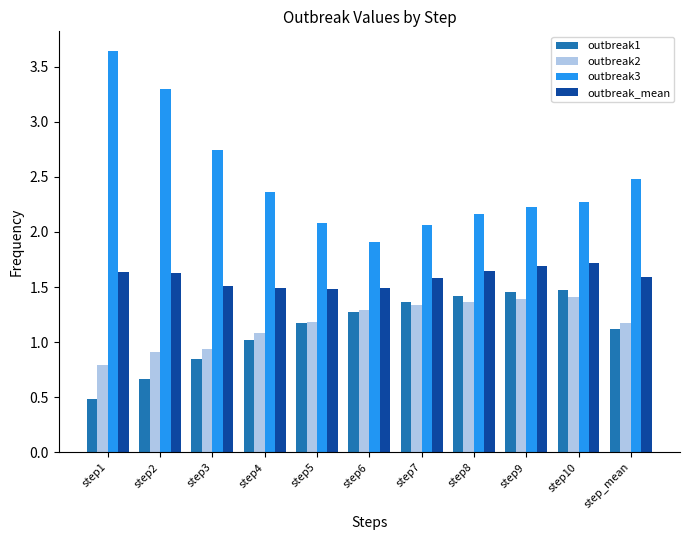

How many data points in outbreak2 are less than 1?

3